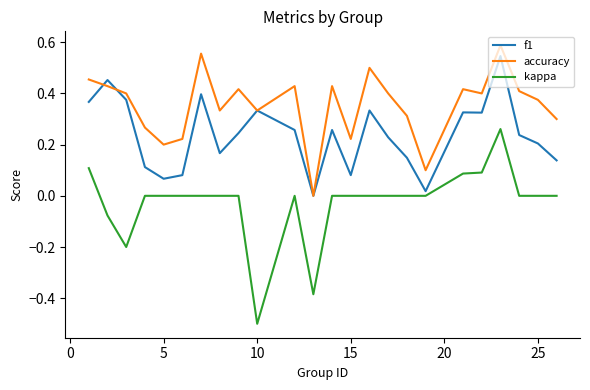

Which series has the largest total across all categories?

accuracy